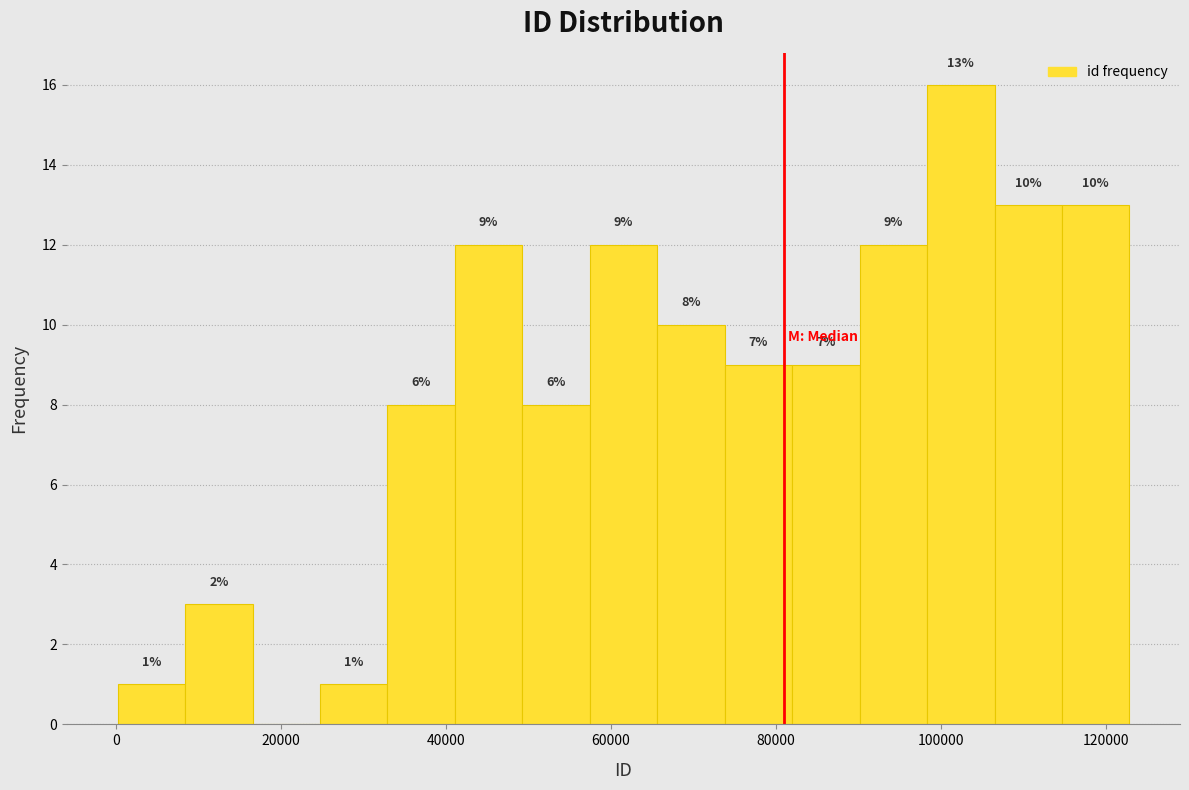

Over which range of the x-axis is the bar tallest?

98000 to 106000